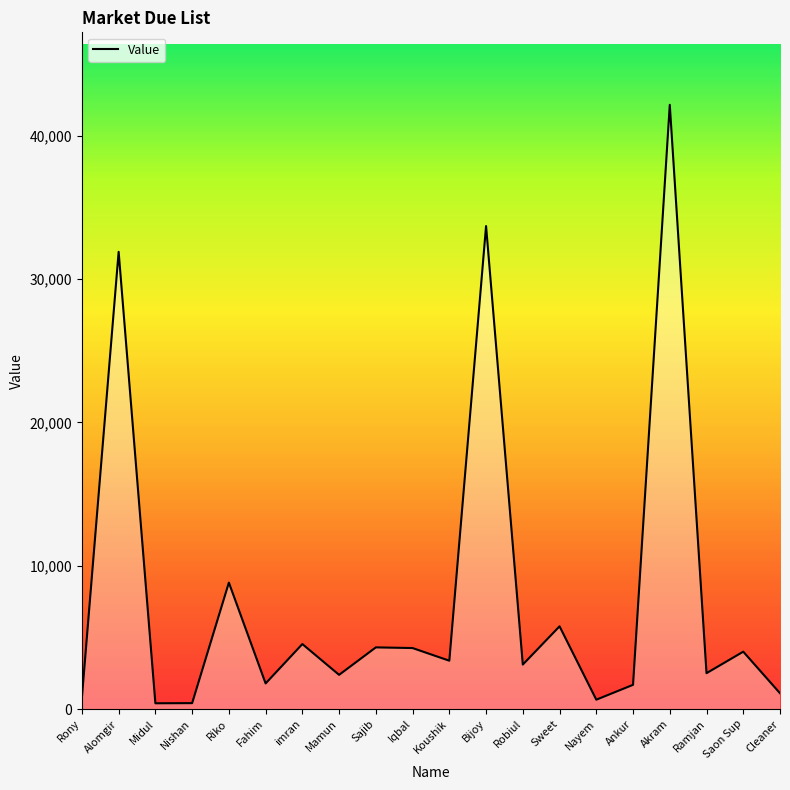

Does the chart have visible grid lines?

No